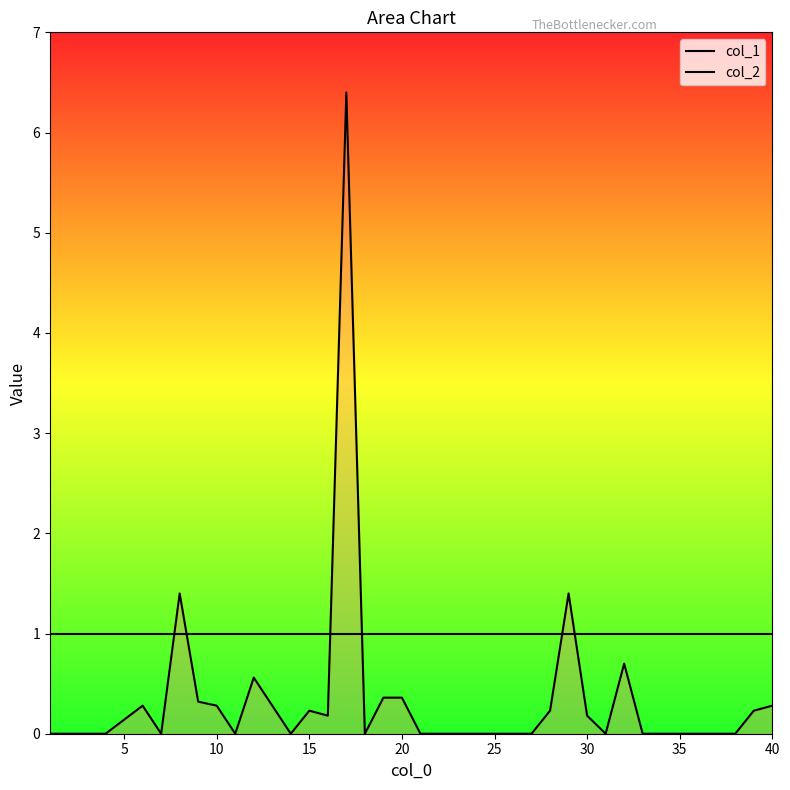

List the series in order of their overall mean, highest first.

col_1, col_2